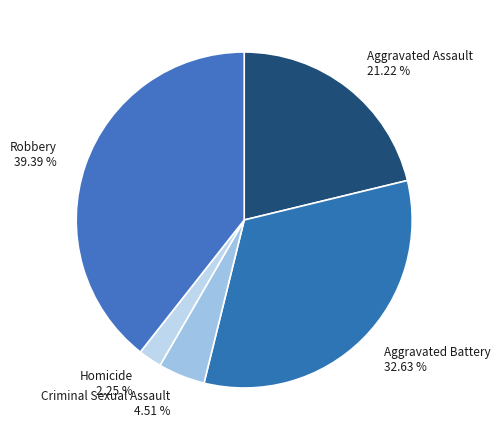

How many slices are in this pie chart?

5